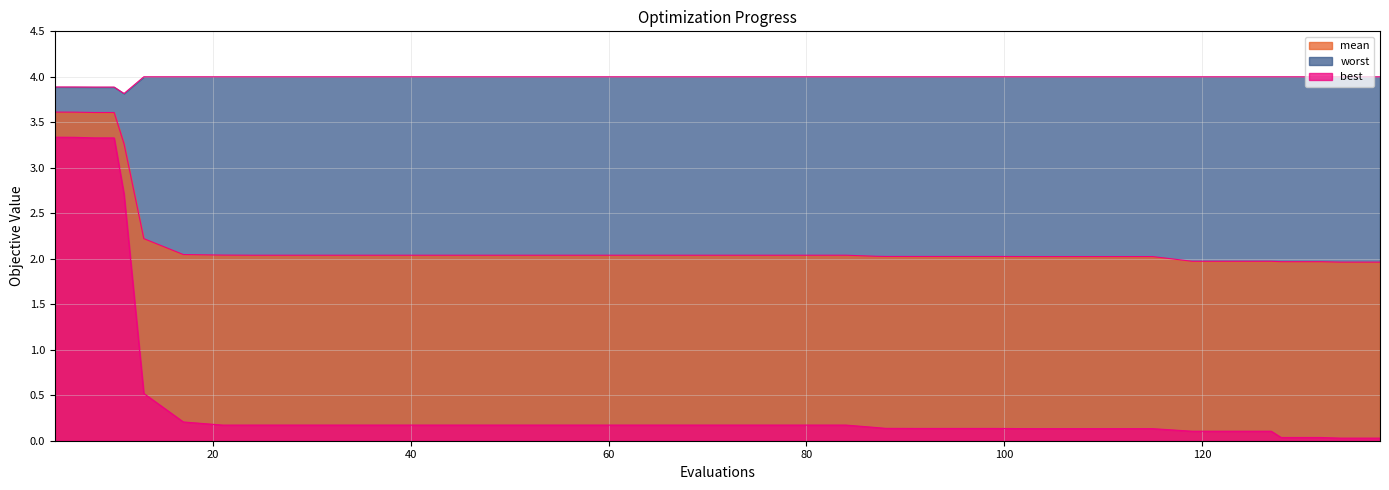

True or false: worst has more than 0 points higher than both neighbors.

False